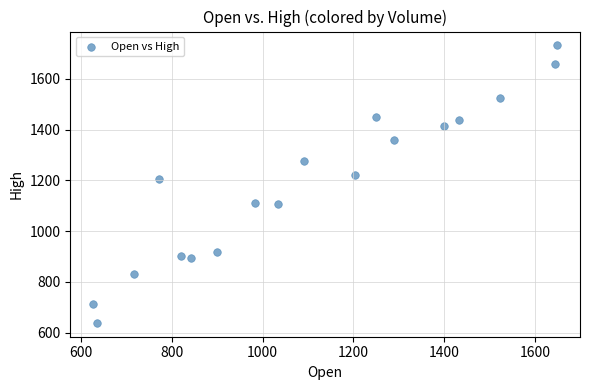

What is the range of Y values (max minus min)?

1093.9